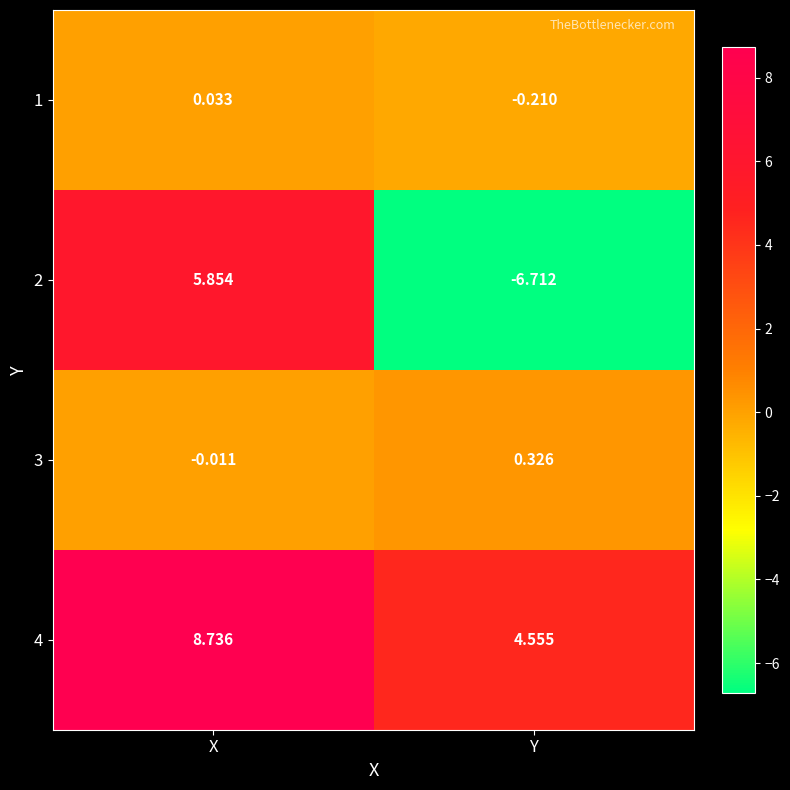

What is the difference between the highest and lowest values at X?

8.7